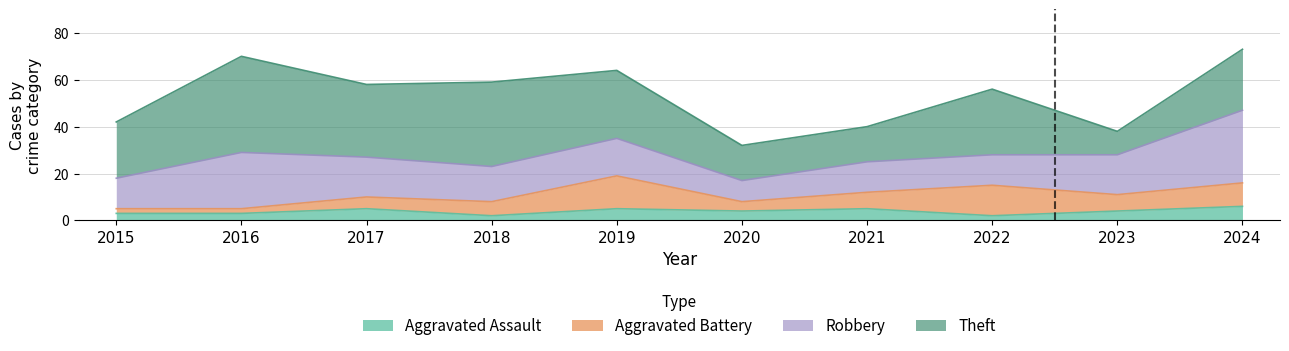

What is the approximate value of Robbery at 2017, to the nearest 10?

20